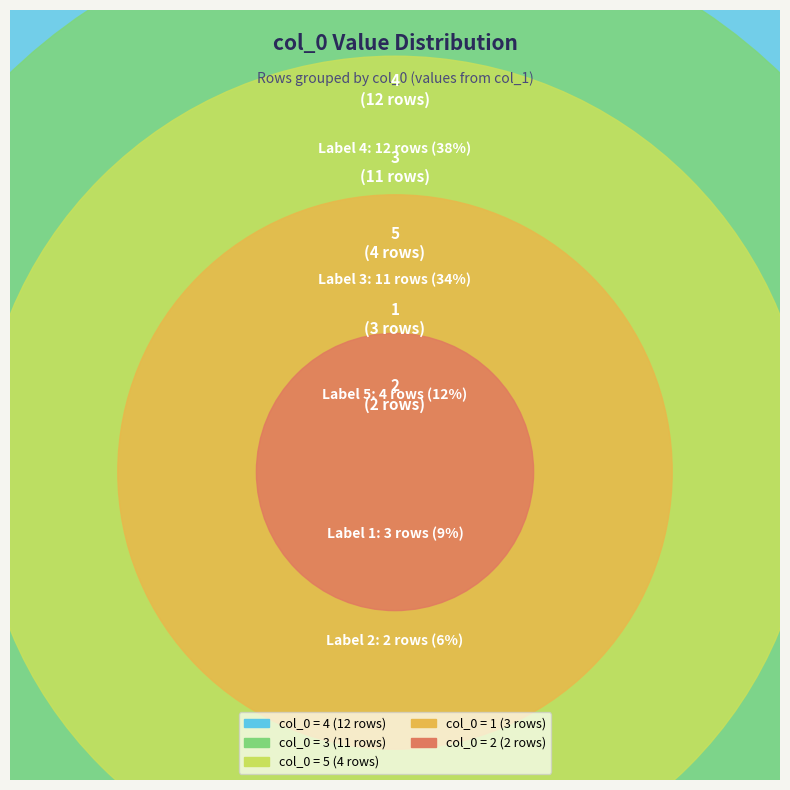

Count the number of slices in the pie.

5